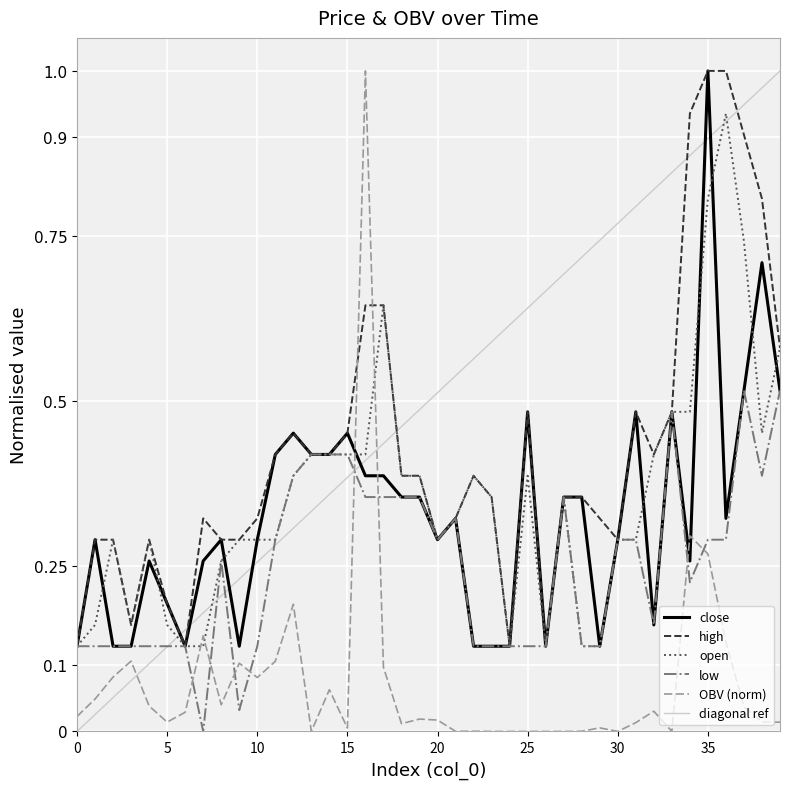

True or false: close has a value of 0.4 at 20.

False